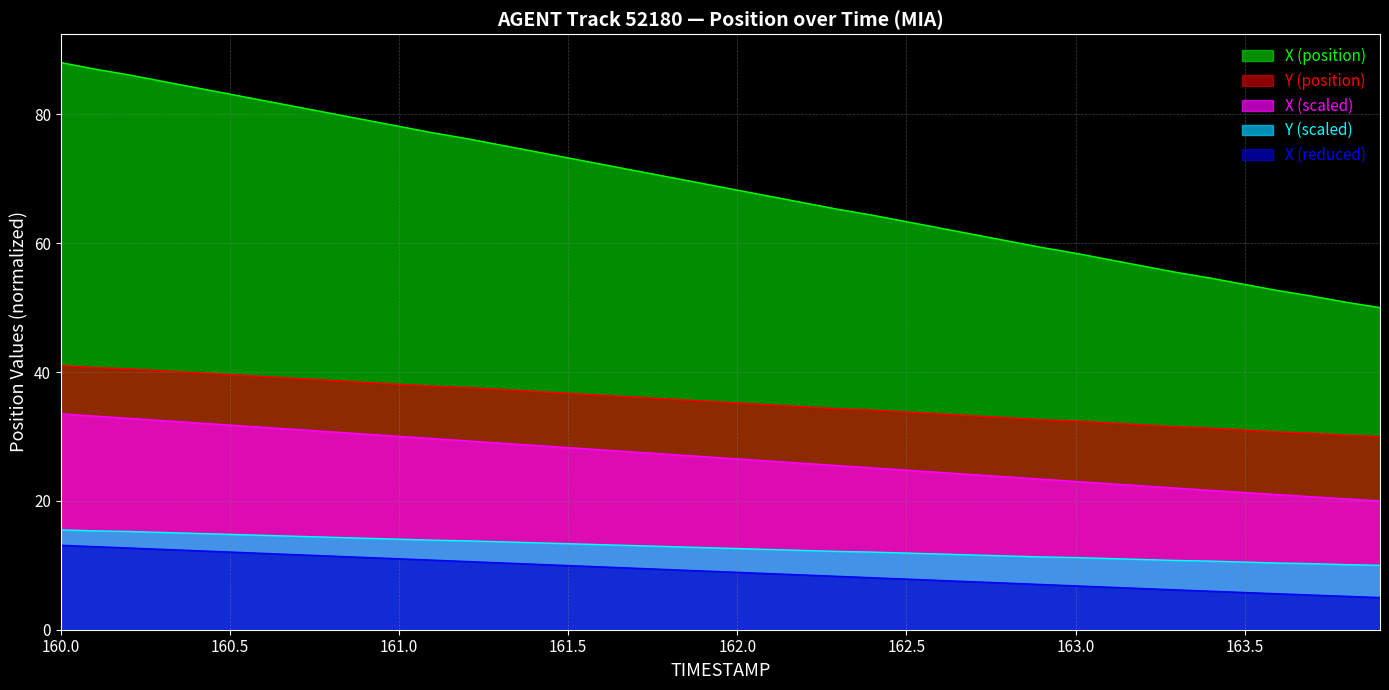

What is the minimum value shown in the chart?

5.0